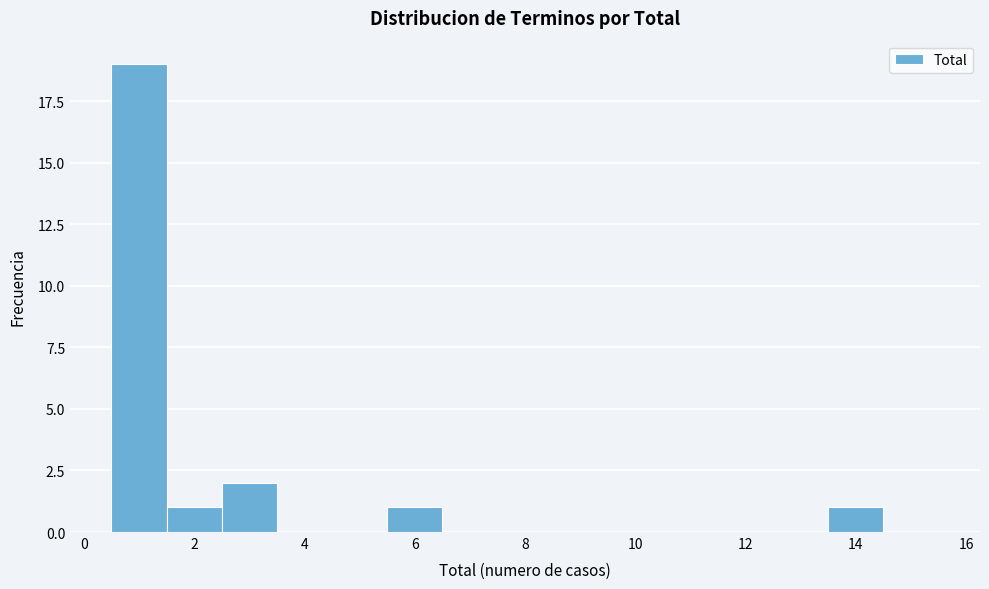

What is the height of the bar covering 0.5 to 1.5 on the x-axis? Neither the bar edges nor the heights are printed on the chart, so give them approximately, as read against the axes.

19